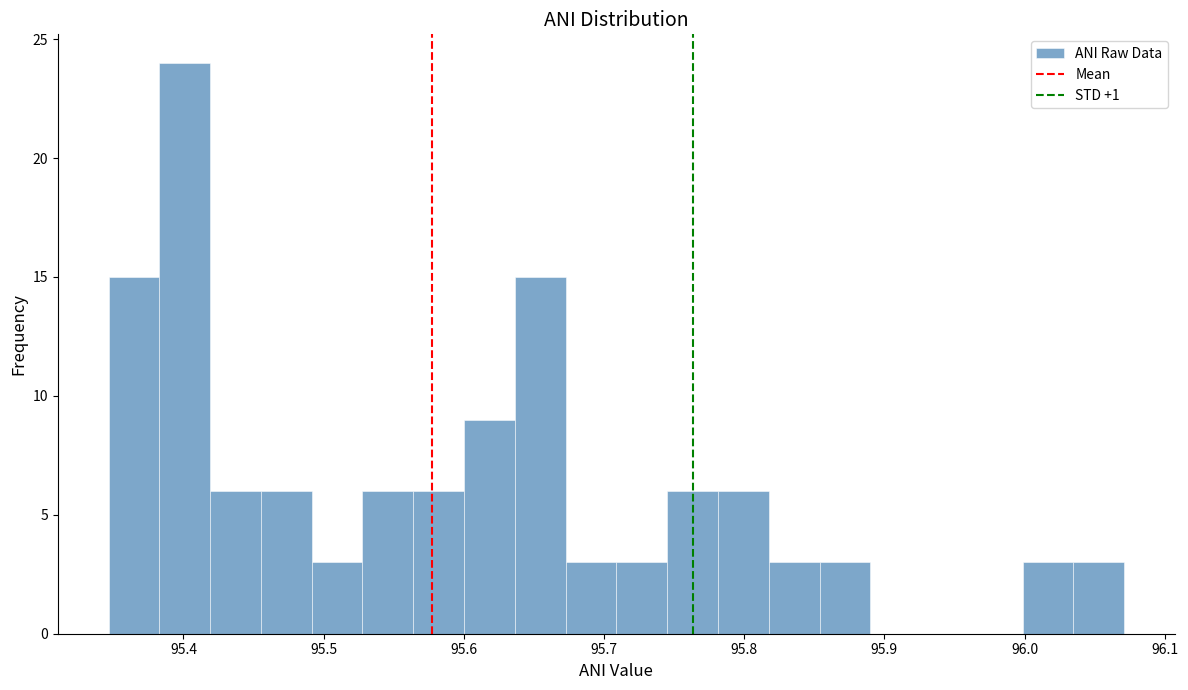

Around what value on the x-axis is the tallest bar? Give the approximate position of its centre, as read against the axis.

95.40